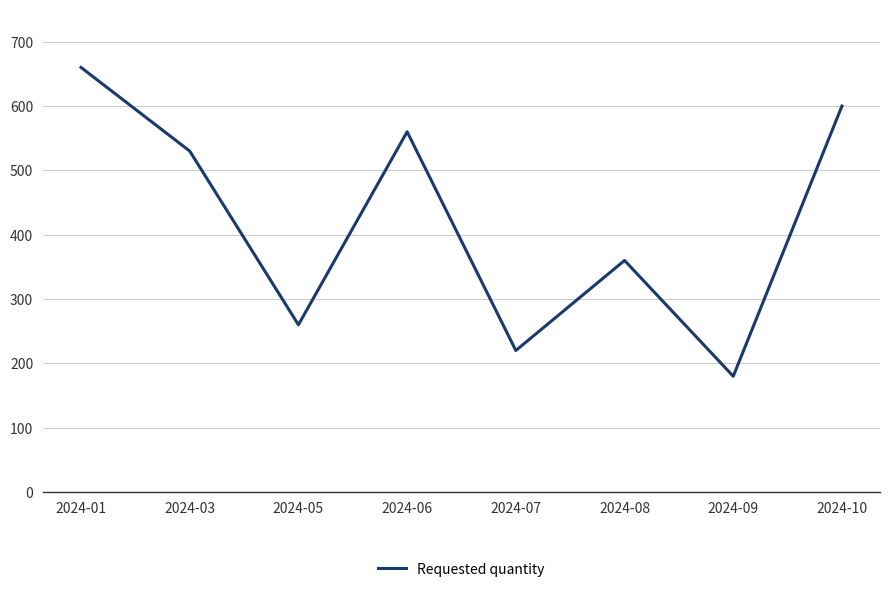

List the labels in order of value, largest first.

2024-01, 2024-10, 2024-06, 2024-03, 2024-08, 2024-05, 2024-07, 2024-09